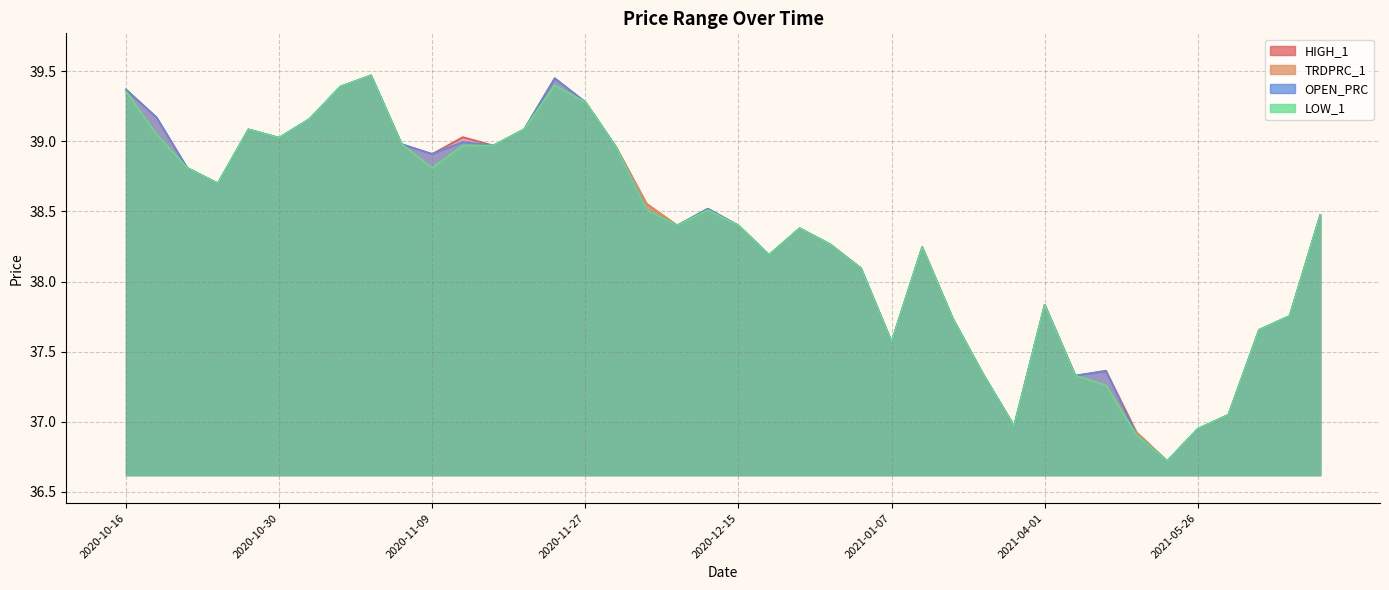

Where is the first local maximum for LOW_1?

2020-10-28